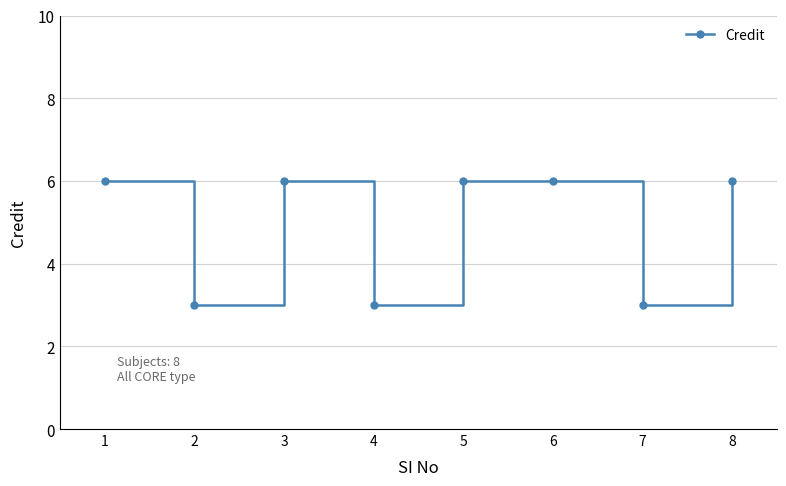

Reading left to right, what are all the values shown in this chart?

1=6	2=3	3=6	4=3	5=6	6=6	7=3	8=6